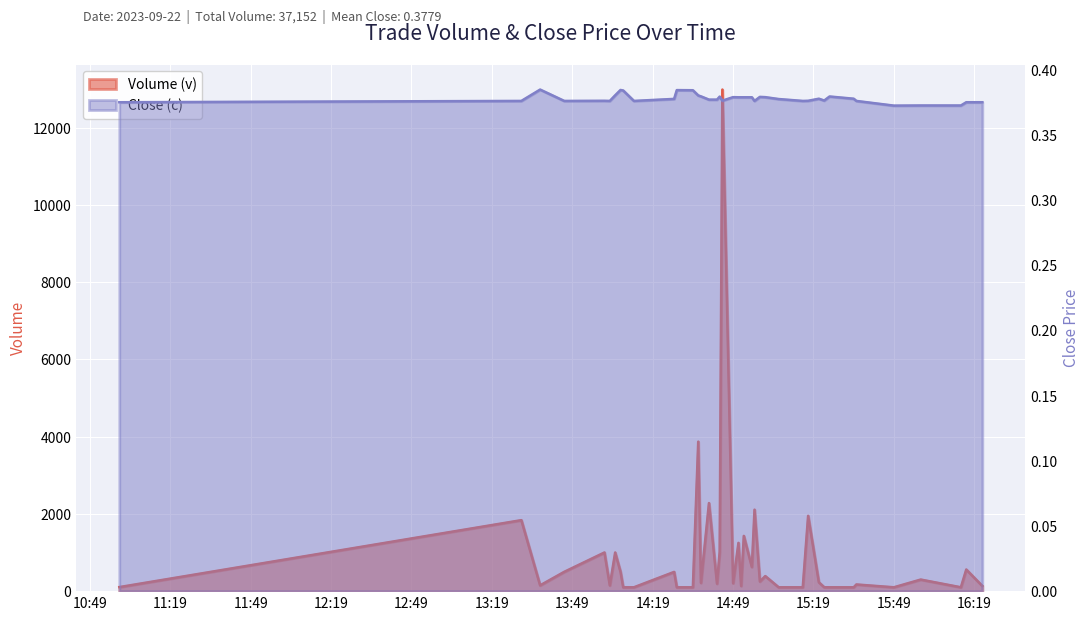

What is the label of the 11th point from the left?

2023-09-22 14:27:00